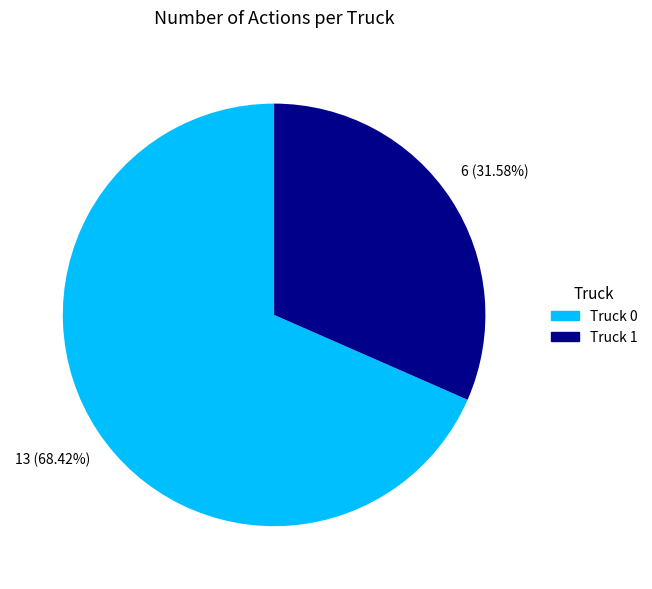

To the nearest percent, what is the difference between the largest and smallest slice percentages?

37%